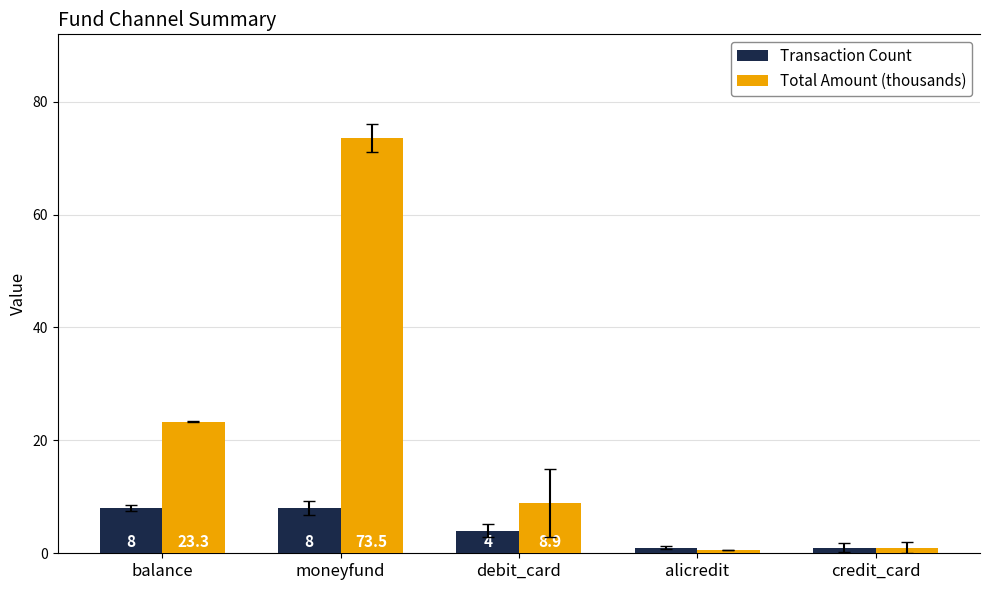

Which series has the widest spread of values?

Total Amount (thousands)